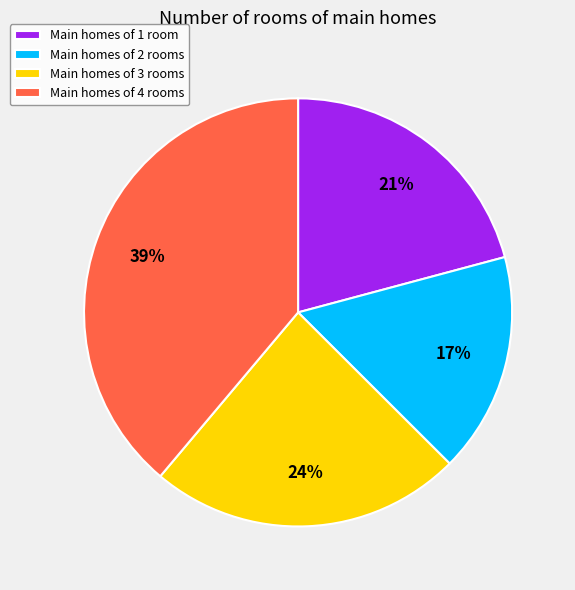

Which category has the biggest portion of the pie?

Main homes of 4 rooms